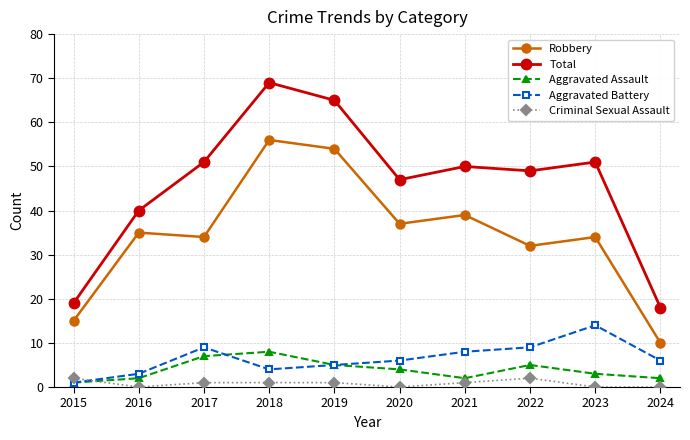

List the series in order of their peak value, lowest first.

Criminal Sexual Assault, Aggravated Assault, Aggravated Battery, Robbery, Total